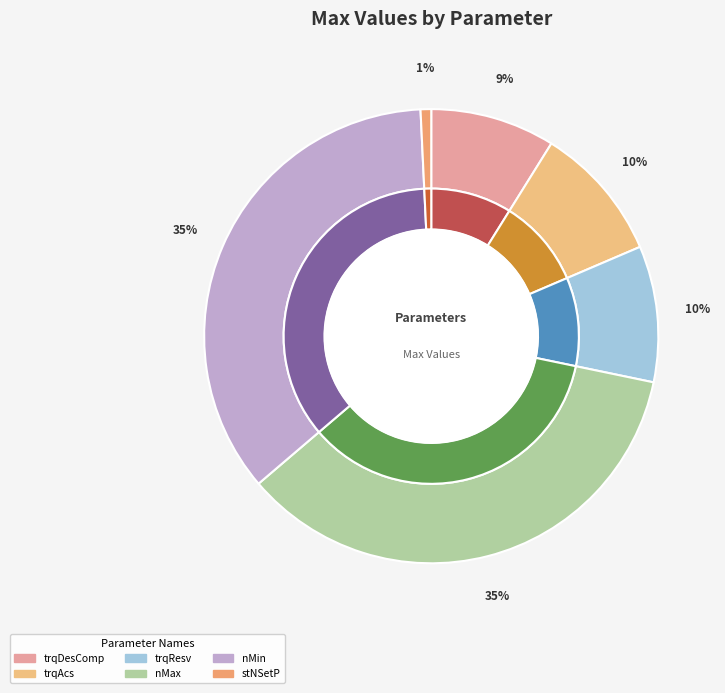

How many slices are in this pie chart?

6